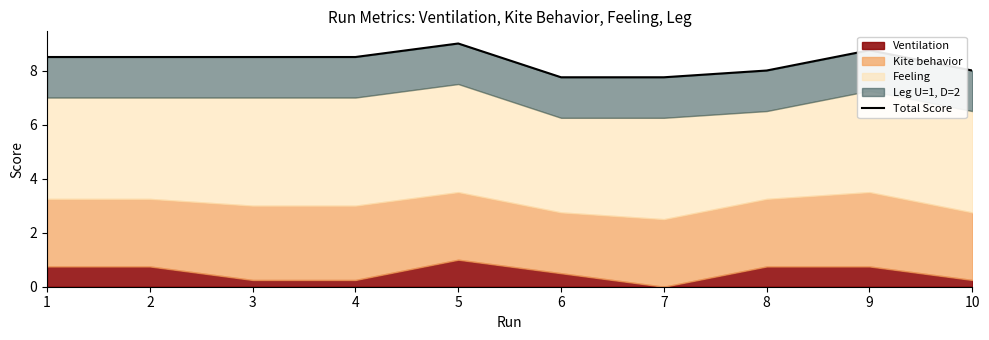

Between 7 and 2, which is larger?

2